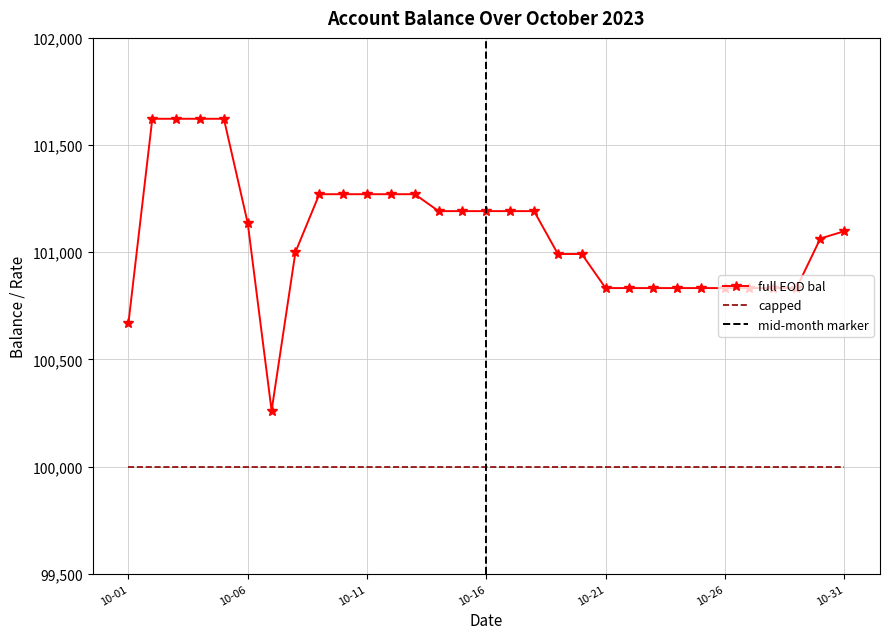

True or false: full EOD bal and DIR intersect in this chart.

False